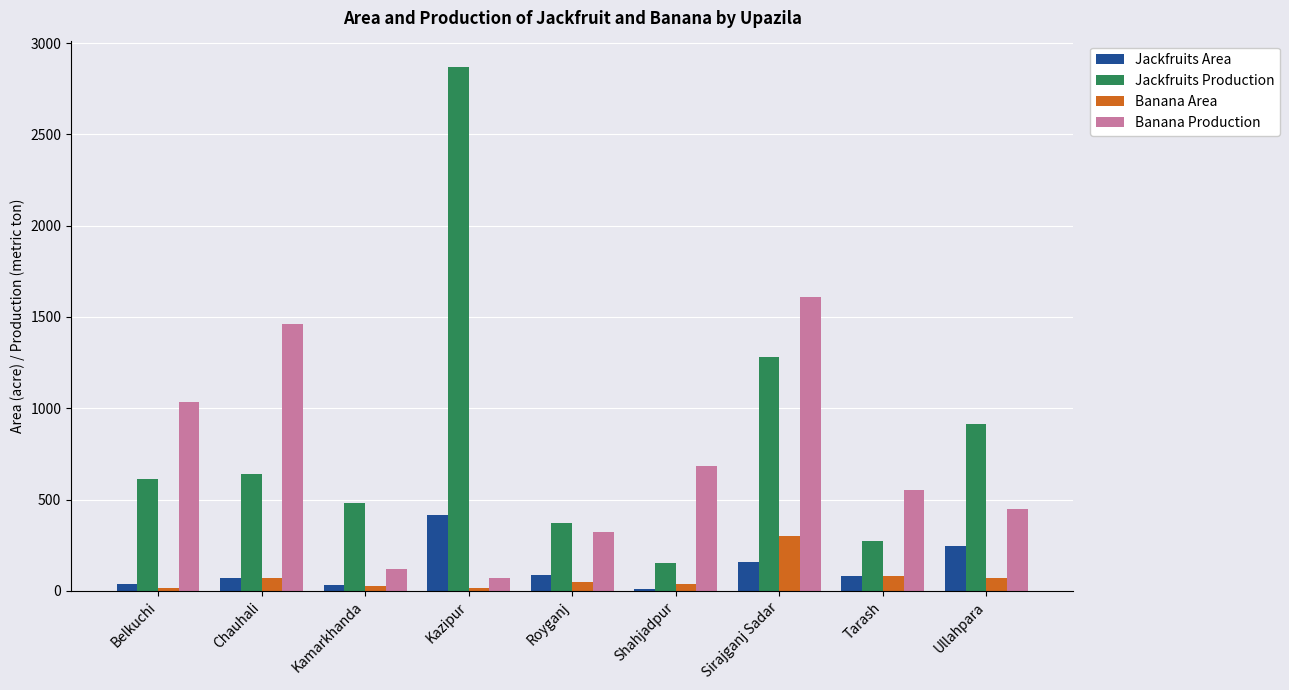

Between Chauhali and Sirajganj Sadar, which series saw the biggest shift?

Jackfruits Production